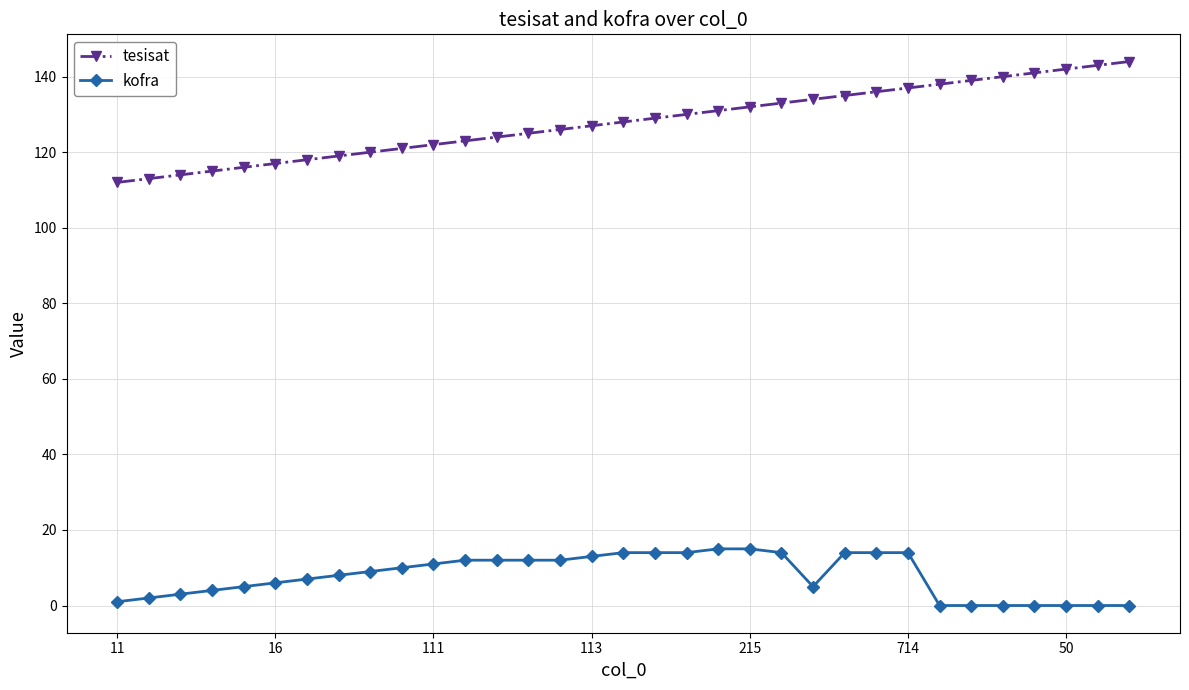

Which series has the largest total across all categories?

tesisat